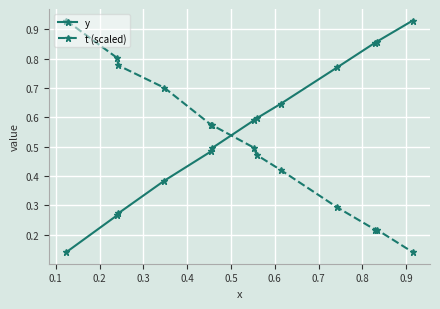

At how many categories does at least one series exceed 0?

13